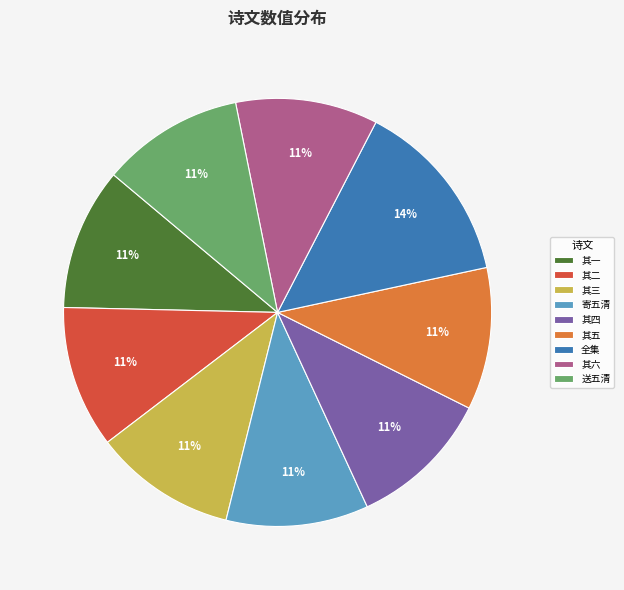

To the nearest percent, what is the difference between the 全集 and 其三 slice percentages?

3%